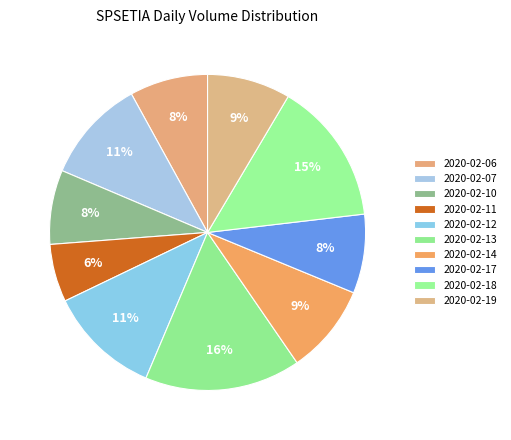

Does 2020-02-11 represent more than half of the total?

No